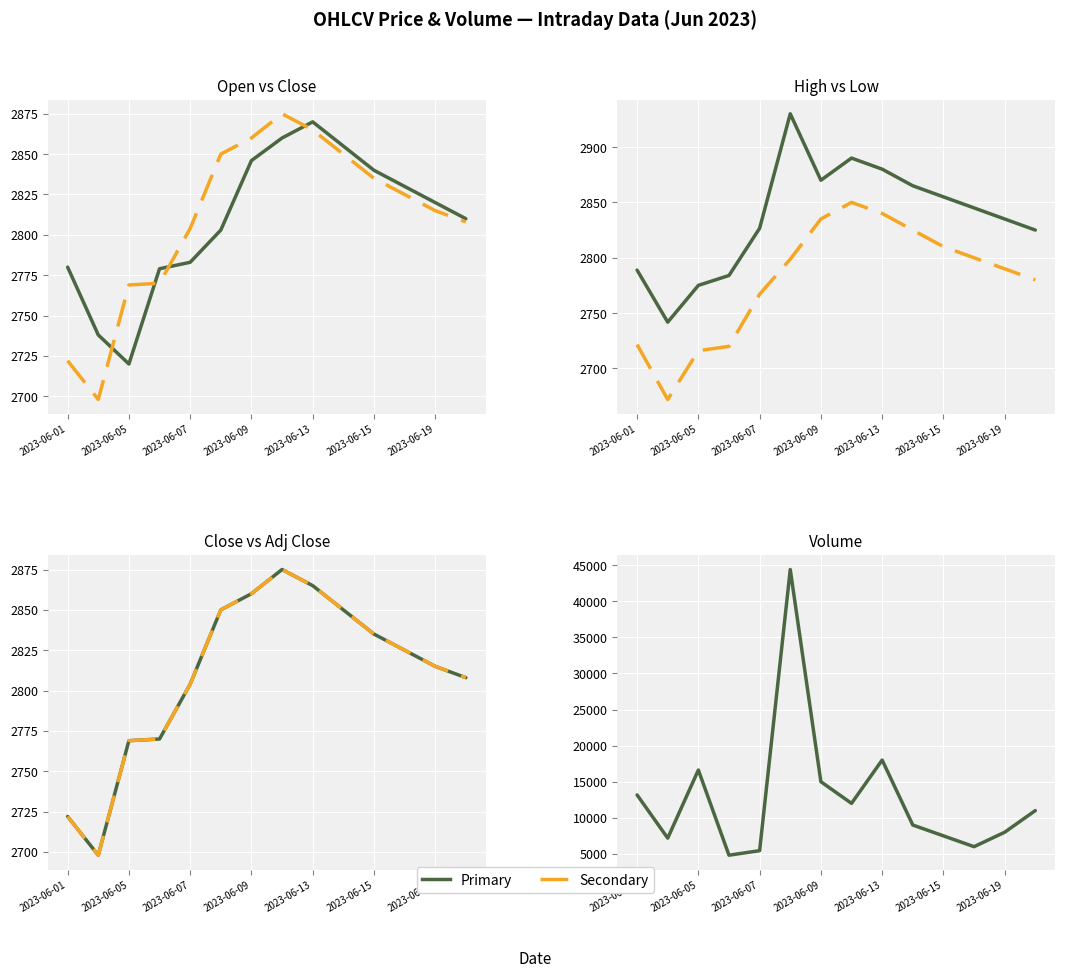

True or false: Close and Adj Close cross at least once.

False